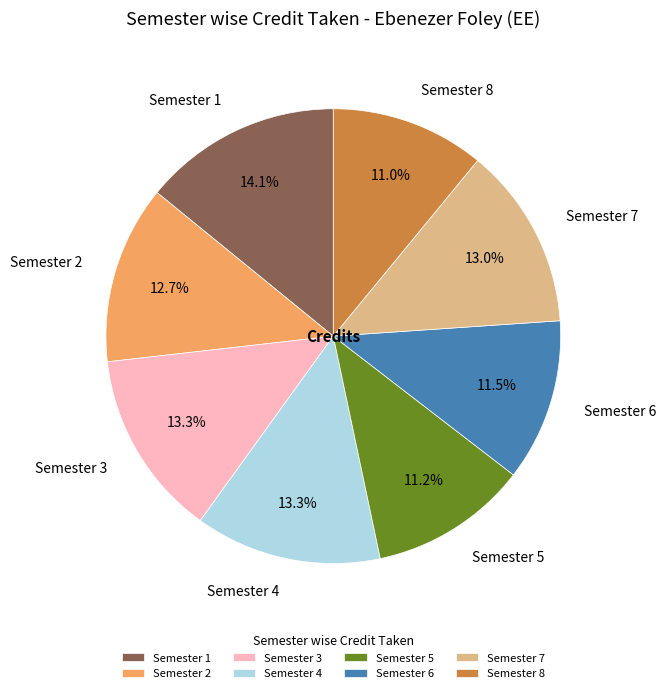

What is the largest slice in the pie chart?

Semester 1